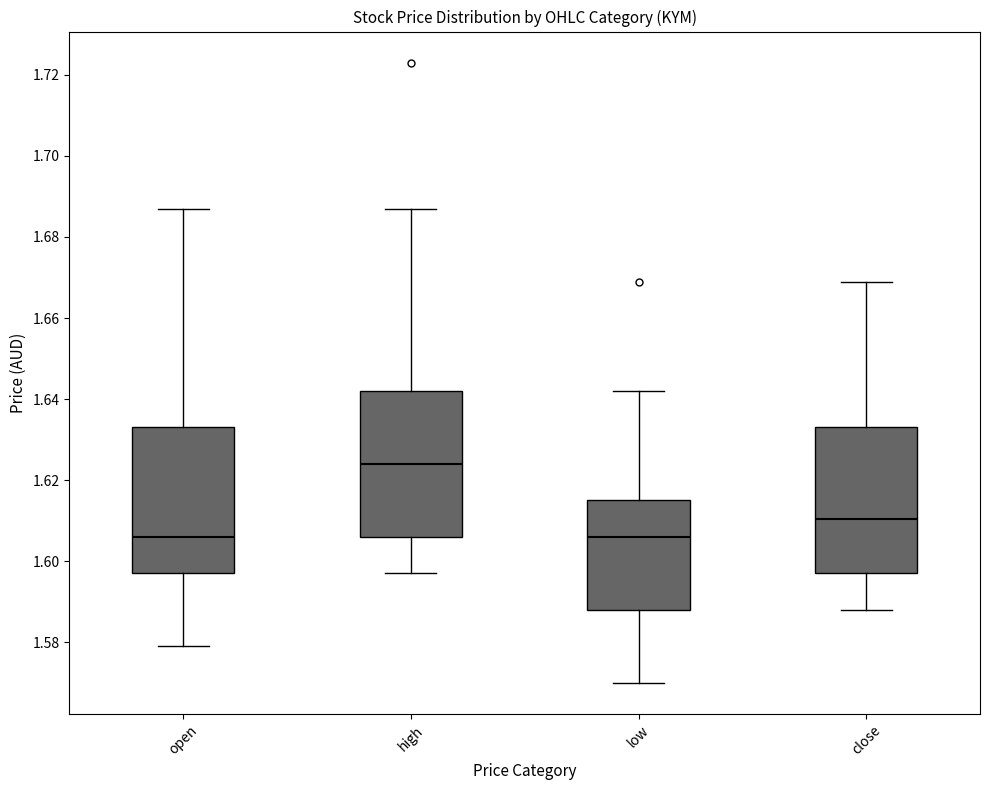

Reading left to right, transcribe this box plot: for each box, give where its median line is, the range the box spans, and where its two whiskers end, as read against the y-axis. The values are not printed on the chart, so give them approximately, as read against the axis.

open: median 1.606, box 1.598 to 1.634, whiskers 1.580 to 1.688
high: median 1.624, box 1.606 to 1.642, whiskers 1.598 to 1.688
low: median 1.606, box 1.588 to 1.616, whiskers 1.570 to 1.642
close: median 1.610, box 1.598 to 1.634, whiskers 1.588 to 1.670